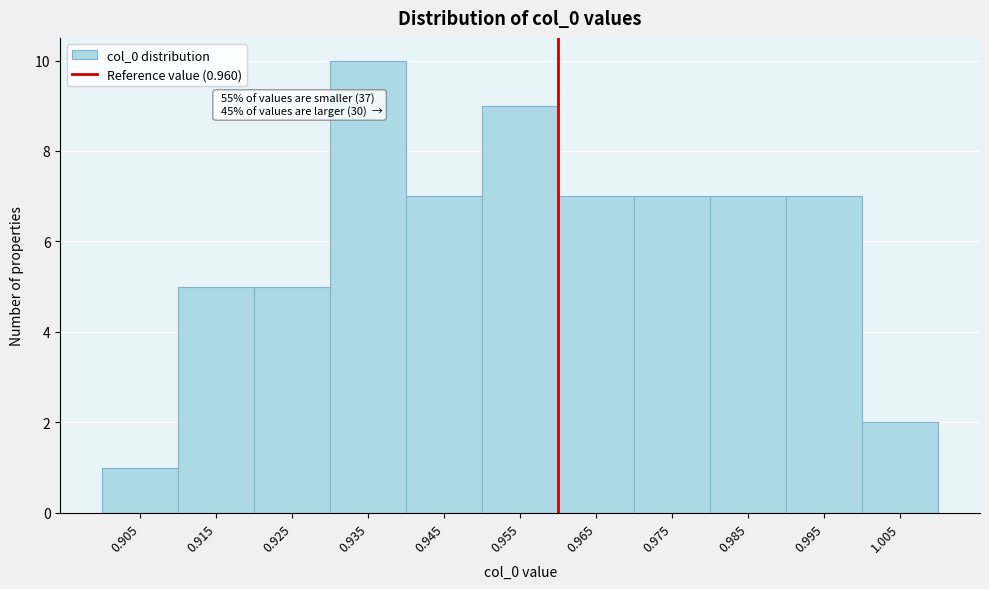

Over which range of the x-axis is the bar tallest?

0.93 to 0.94